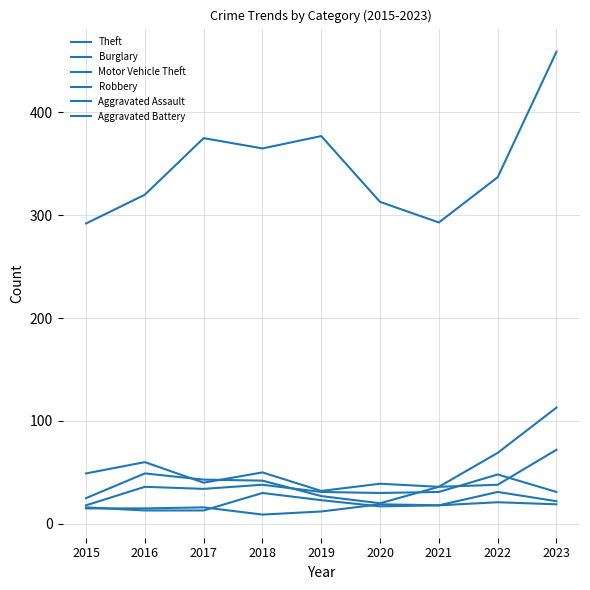

What is the total value across all series at 2021?

432